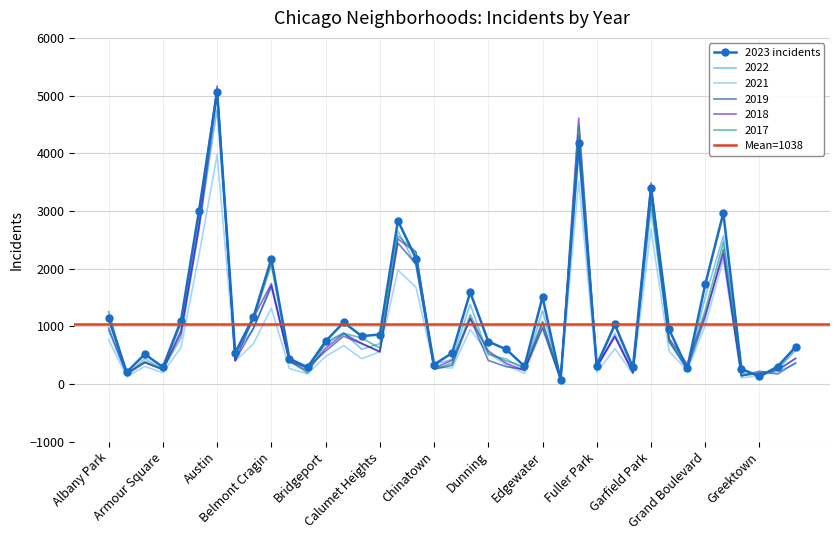

What position from the right is East Village?

16